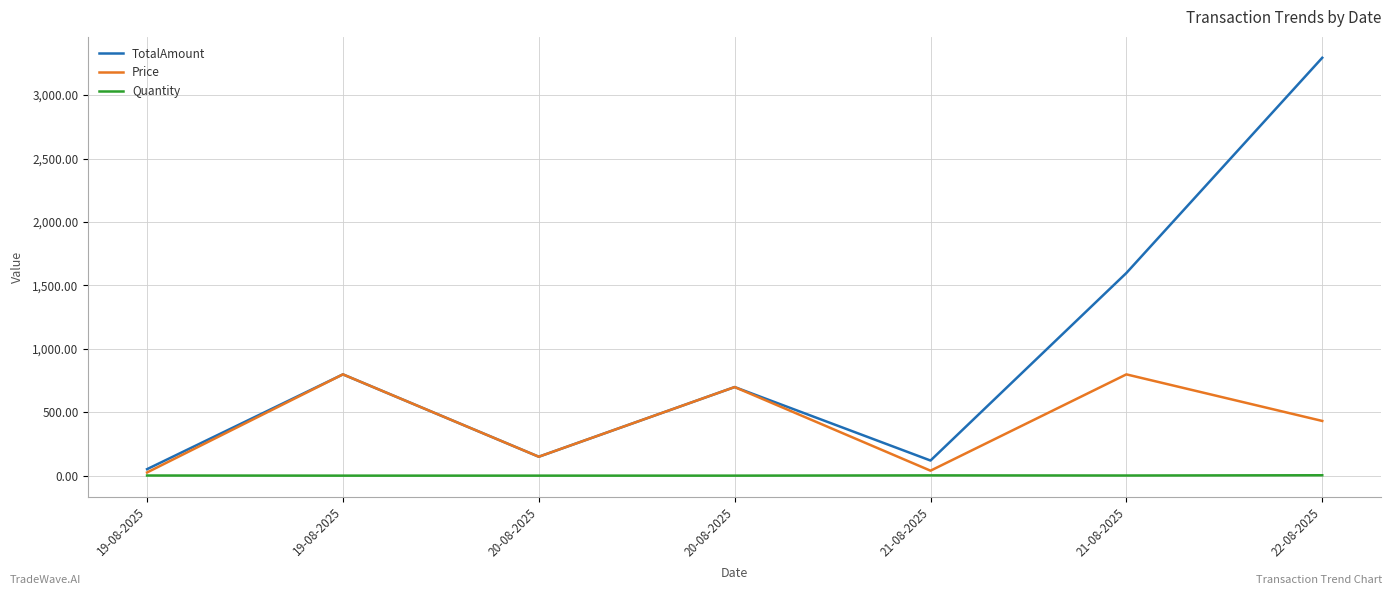

Where is the first local maximum for TotalAmount?

19-08-2025